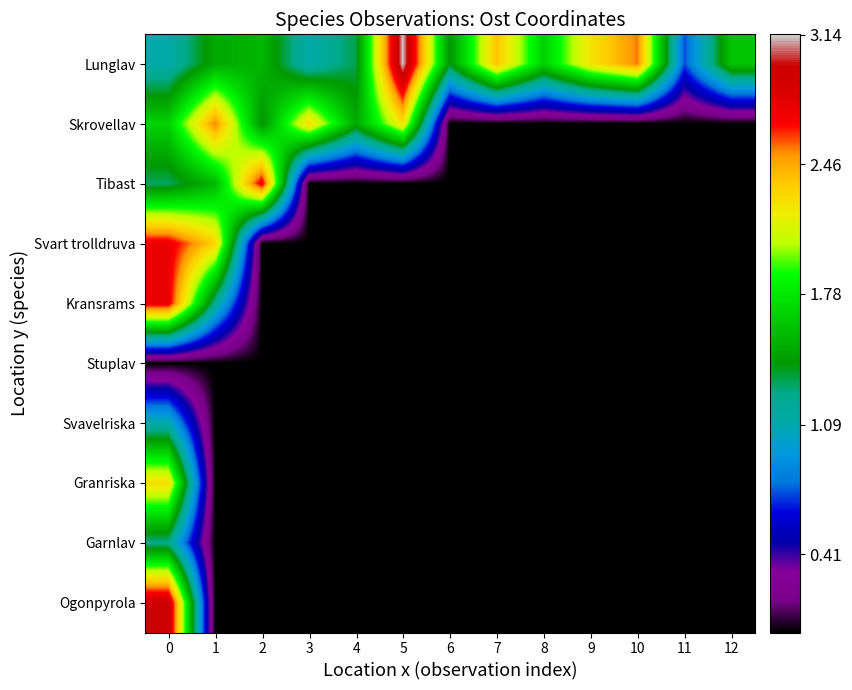

Reading left to right, list all the values displayed in this chart.

Lunglav: 0=1.1	1=1.5	2=1.6	3=1.1	4=1.3	5=3.1	6=1.4	7=2.4	8=1.7	9=2.2	10=2.5	11=0.7	12=1.6
Skrovellav: 0=1.7	1=2.5	2=1.4	3=2.3	4=1.5	5=2.3	6=0.0	7=0.0	8=0.0	9=0.0	10=0.0	11=0.0	12=0.0
Tibast: 0=1.3	1=1.6	2=2.8	3=0.0	4=0.0	5=0.0	6=0.0	7=0.0	8=0.0	9=0.0	10=0.0	11=0.0	12=0.0
Svart trolldruva: 0=2.8	1=2.3	2=0.0	3=0.0	4=0.0	5=0.0	6=0.0	7=0.0	8=0.0	9=0.0	10=0.0	11=0.0	12=0.0
Kransrams: 0=2.8	1=1.2	2=0.0	3=0.0	4=0.0	5=0.0	6=0.0	7=0.0	8=0.0	9=0.0	10=0.0	11=0.0	12=0.0
Stuplav: 0=0.0	1=0.0	2=0.0	3=0.0	4=0.0	5=0.0	6=0.0	7=0.0	8=0.0	9=0.0	10=0.0	11=0.0	12=0.0
Svavelriska: 0=1.1	1=0.0	2=0.0	3=0.0	4=0.0	5=0.0	6=0.0	7=0.0	8=0.0	9=0.0	10=0.0	11=0.0	12=0.0
Granriska: 0=2.3	1=0.0	2=0.0	3=0.0	4=0.0	5=0.0	6=0.0	7=0.0	8=0.0	9=0.0	10=0.0	11=0.0	12=0.0
Garnlav: 0=1.2	1=0.0	2=0.0	3=0.0	4=0.0	5=0.0	6=0.0	7=0.0	8=0.0	9=0.0	10=0.0	11=0.0	12=0.0
Ogonpyrola: 0=3.0	1=0.0	2=0.0	3=0.0	4=0.0	5=0.0	6=0.0	7=0.0	8=0.0	9=0.0	10=0.0	11=0.0	12=0.0